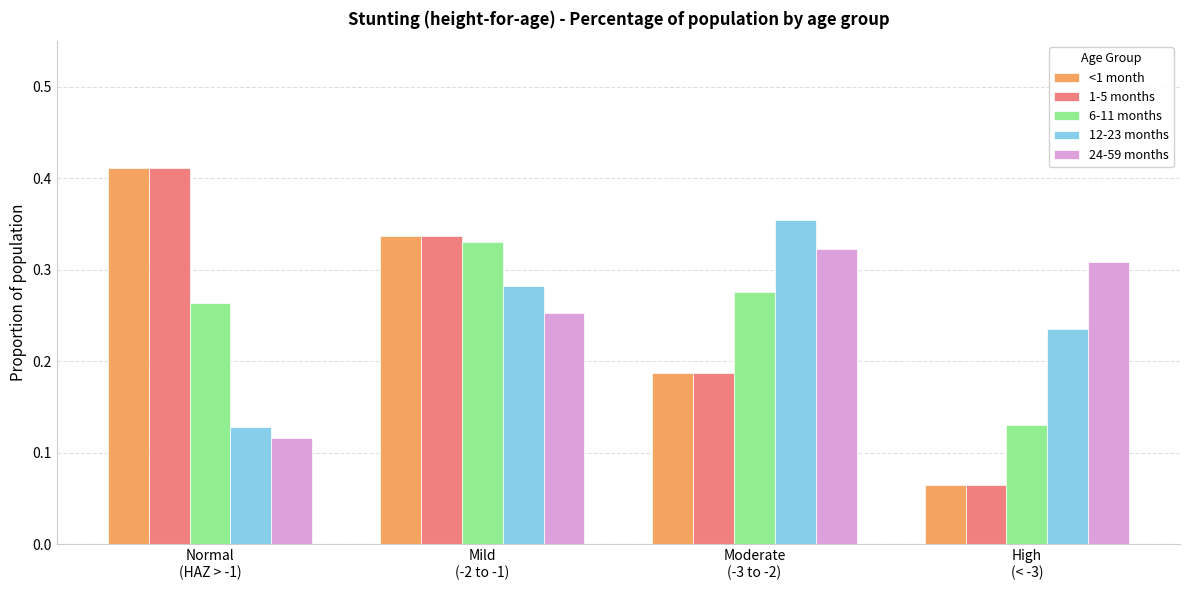

List the labels in order of <1 month value, smallest first.

High
(< -3), Moderate
(-3 to -2), Mild
(-2 to -1), Normal
(HAZ > -1)